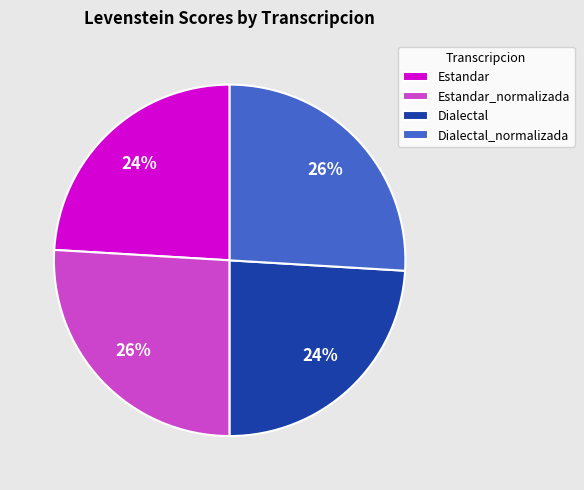

Does any single category account for the majority?

No